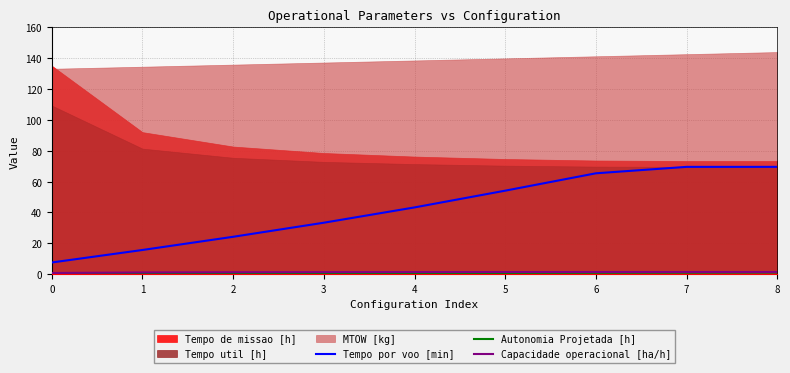

True or false: Tempo por voo [min] has a value of 69.6 at 8.

True